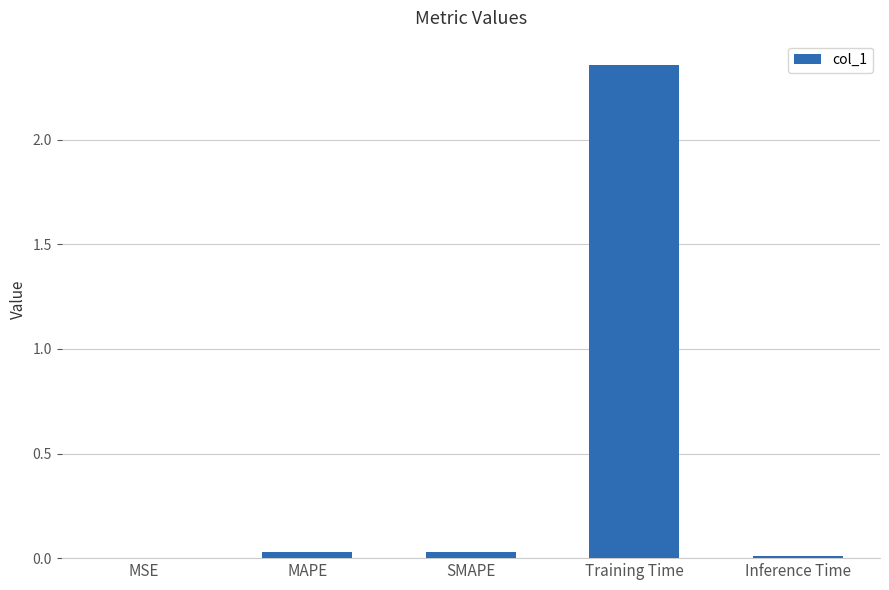

Does the chart contain stacked bars?

No